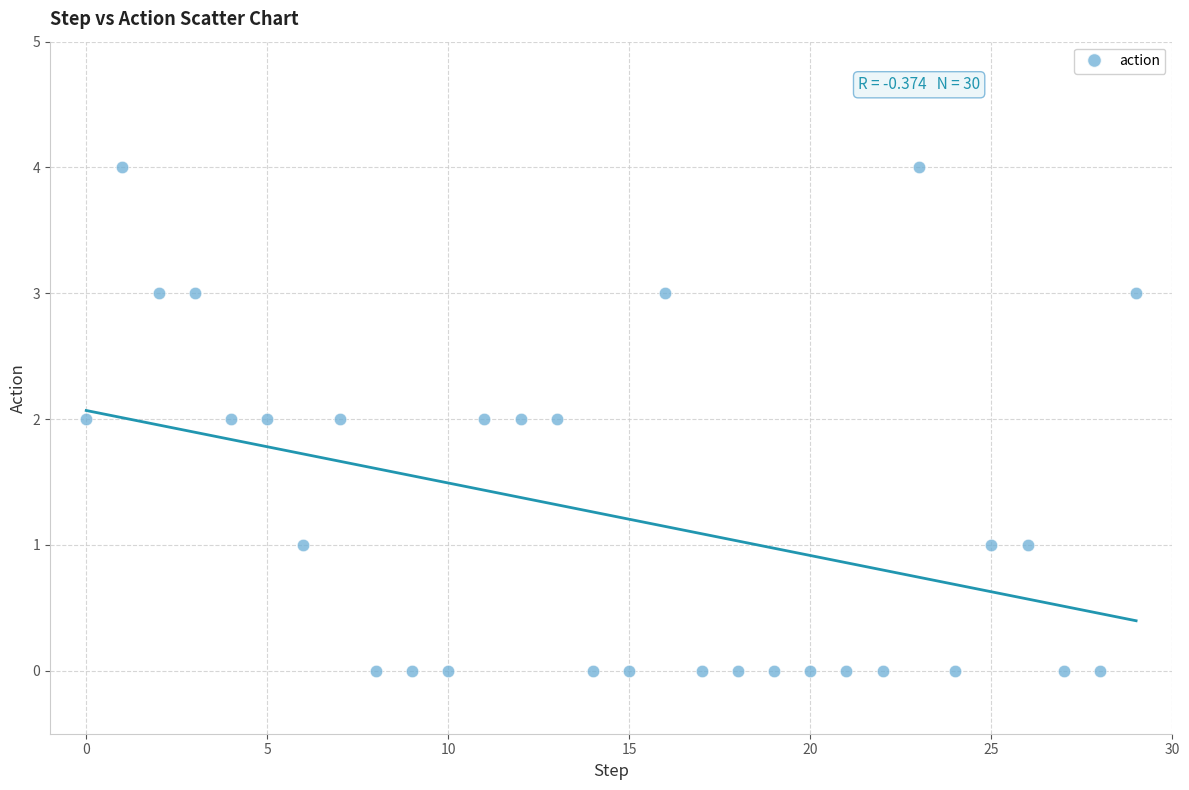

What is the range of Y values (max minus min)?

4